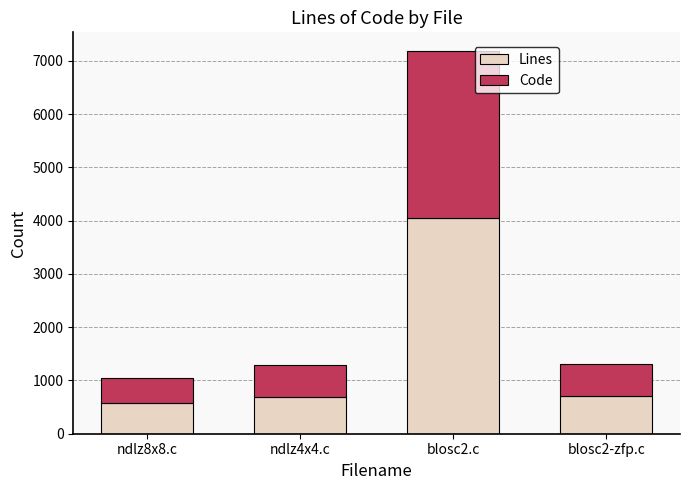

What is the approximate value of Lines at blosc2.c, to the nearest 100?

4000